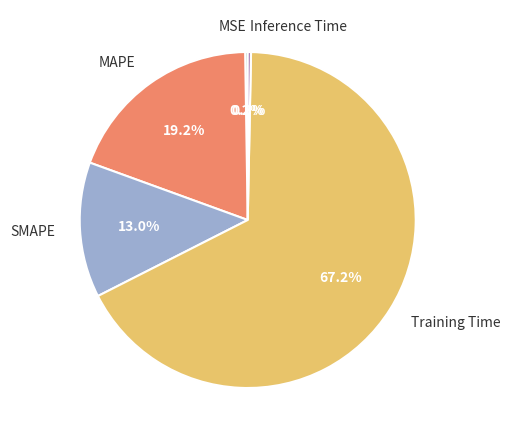

To the nearest percent, what percentage of the pie is SMAPE?

13%